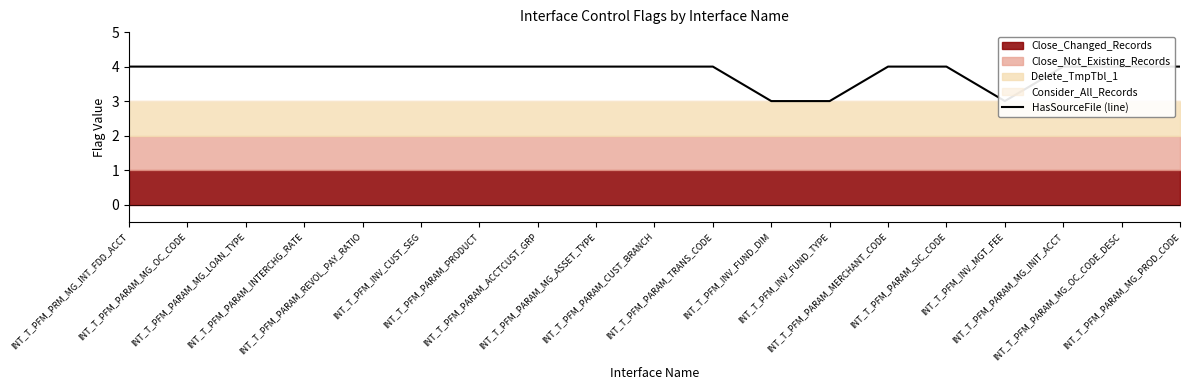

What is the change in value from INT_T_PFM_PARAM_CUST_BRANCH to INT_T_PFM_INV_FUND_TYPE?

-1